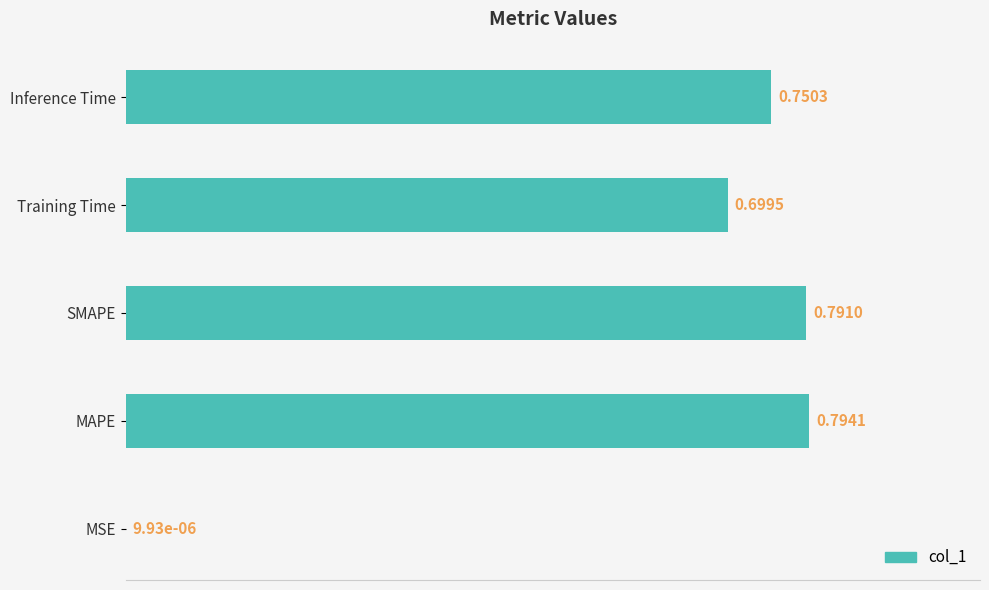

Are the bars horizontal?

Yes